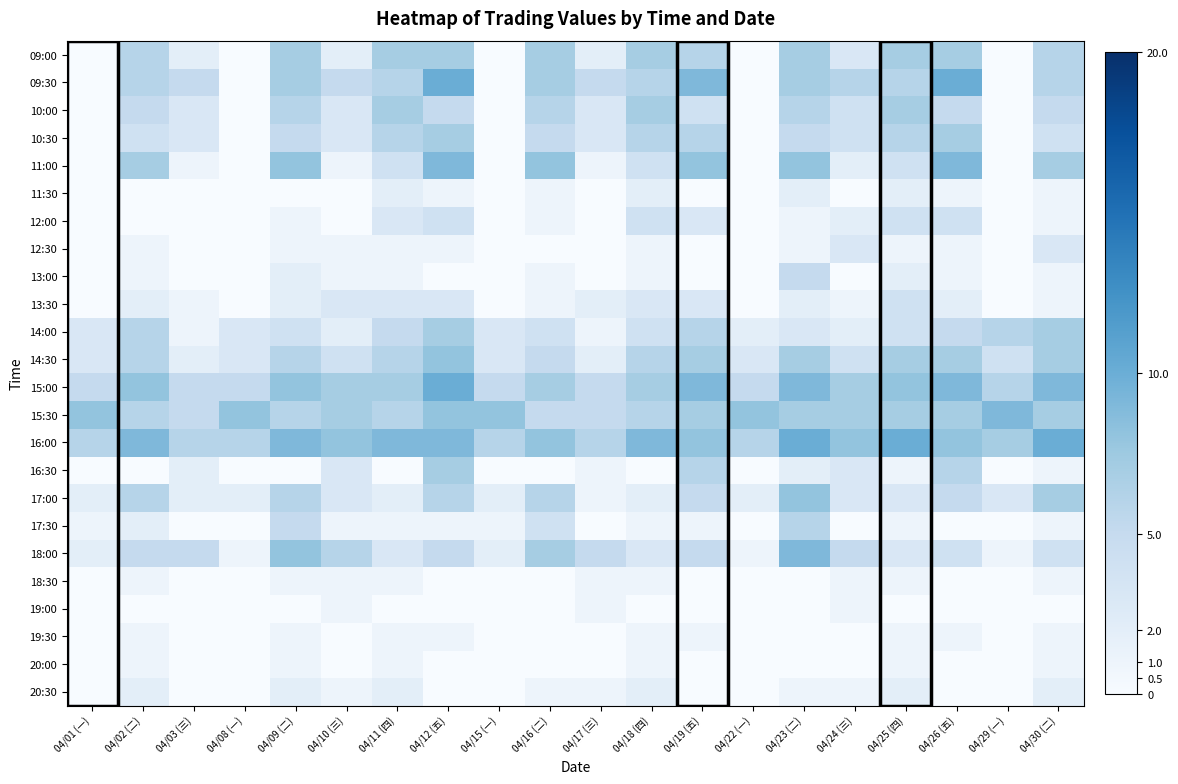

How many distinct data groups are displayed?

24